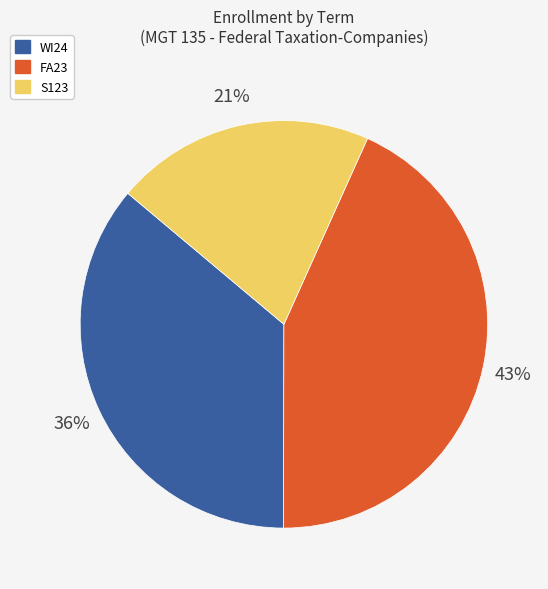

Approximately how many times larger is the value at WI24 compared to FA23?

0.8